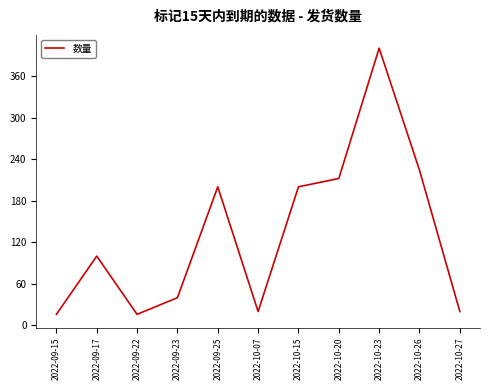

What is the difference between the values at 2022-09-25 and 2022-09-22?

184